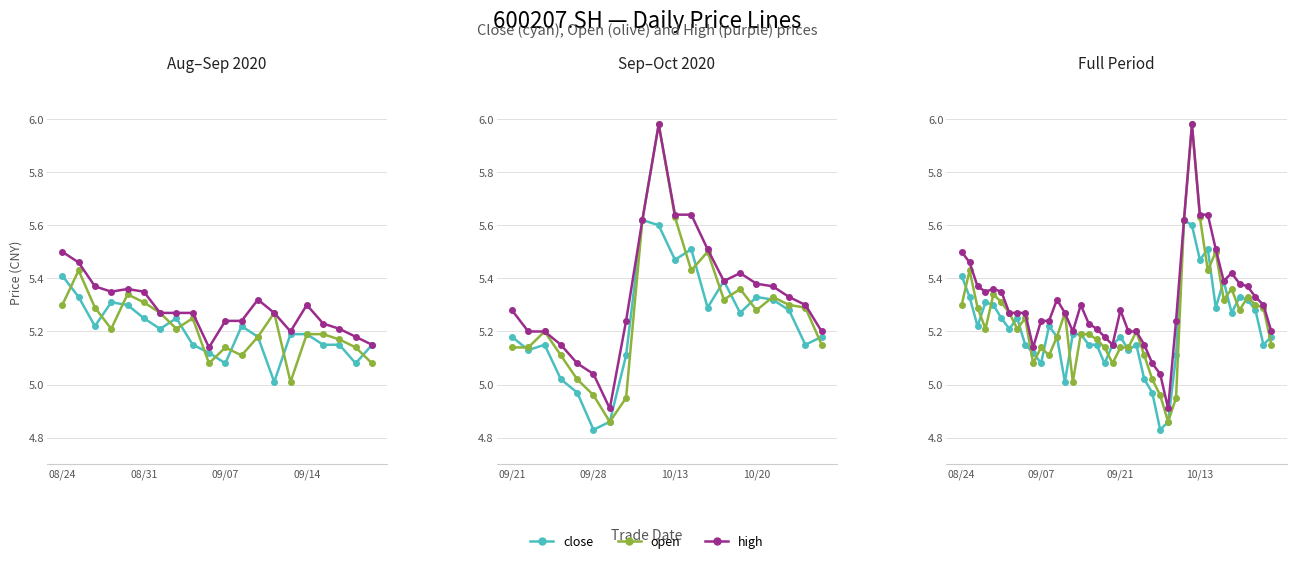

What are all the series names shown in the legend?

close, open, high